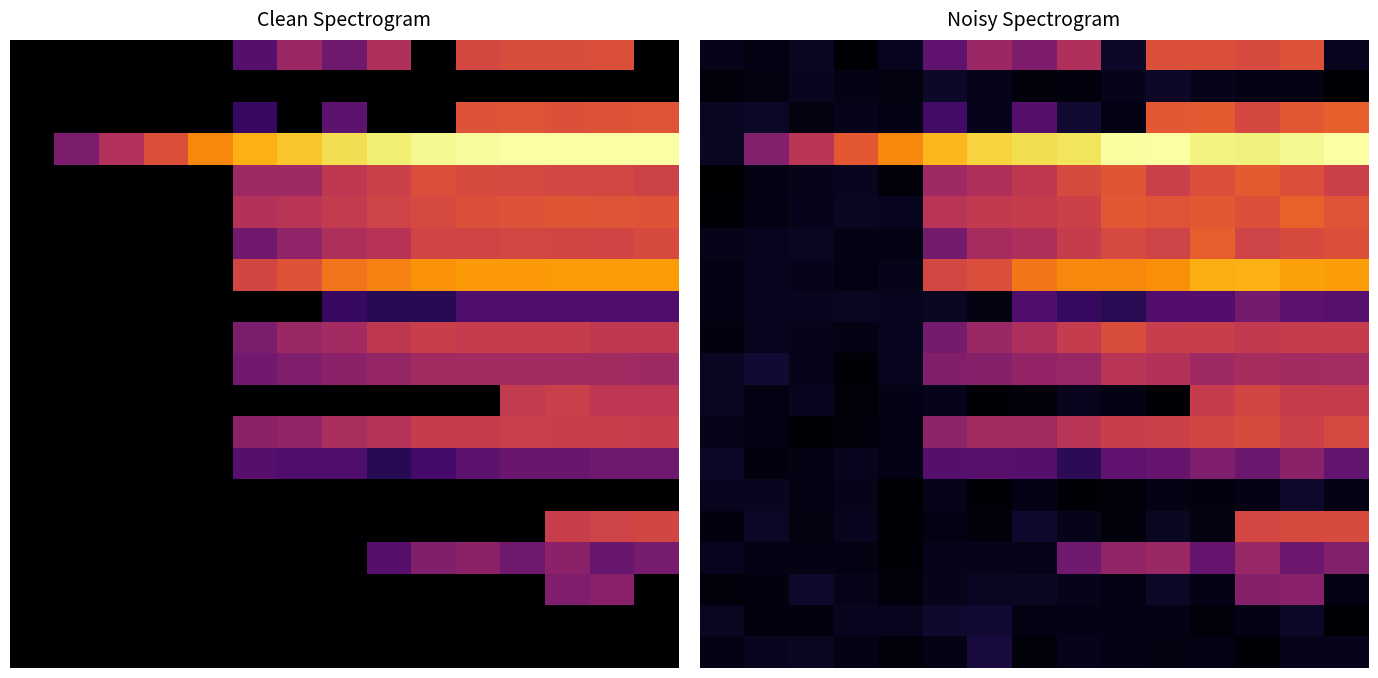

At how many categories does at least one series exceed 0?

15